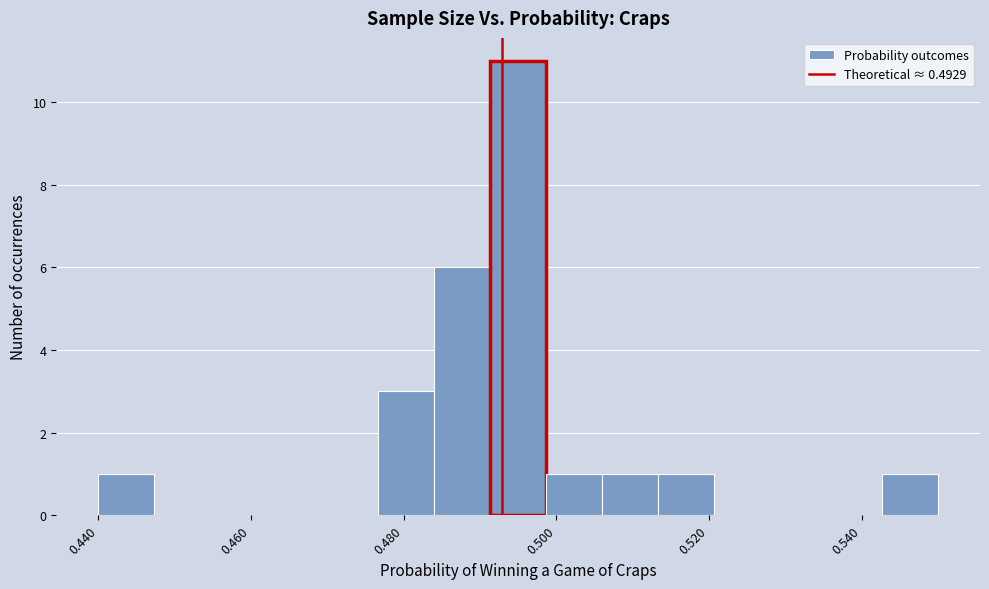

Read against the x-axis, roughly where is the centre of the tallest bar?

0.496